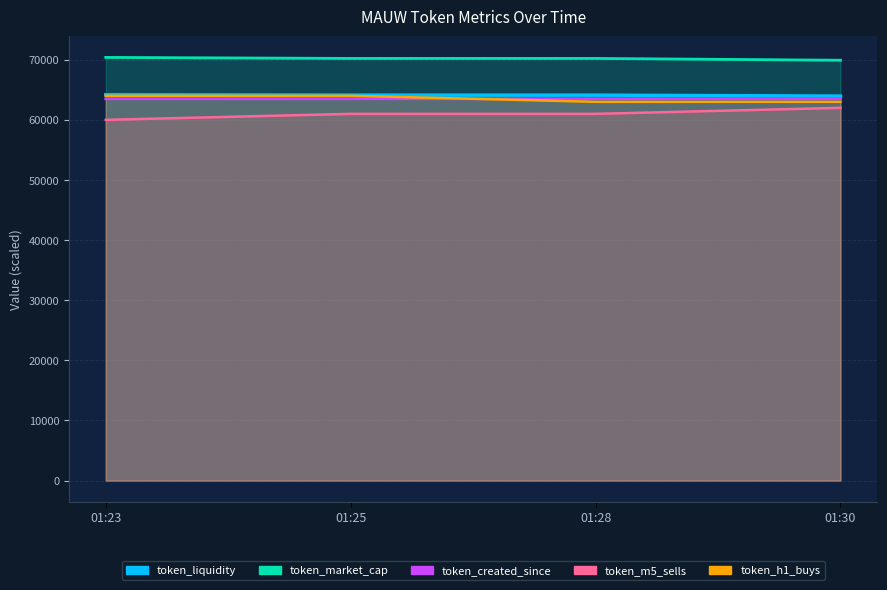

What is the spread (max minus min) of values at 01:28?

9215.0